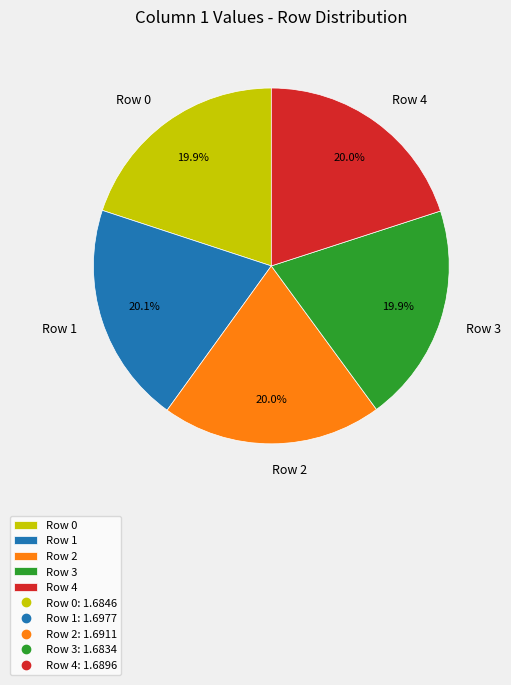

Does Row 3 account for over 50% of the chart?

No